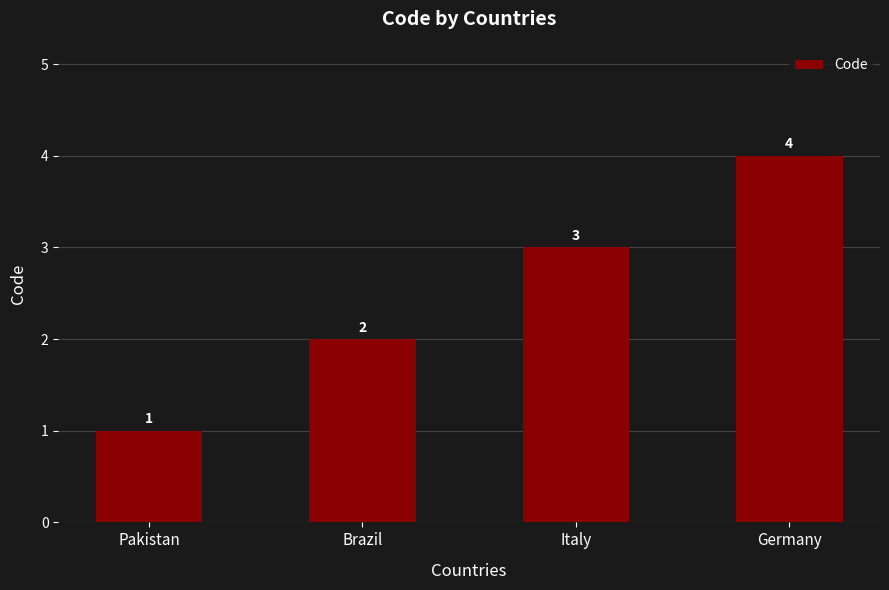

List the labels in order of value, largest first.

Germany, Italy, Brazil, Pakistan